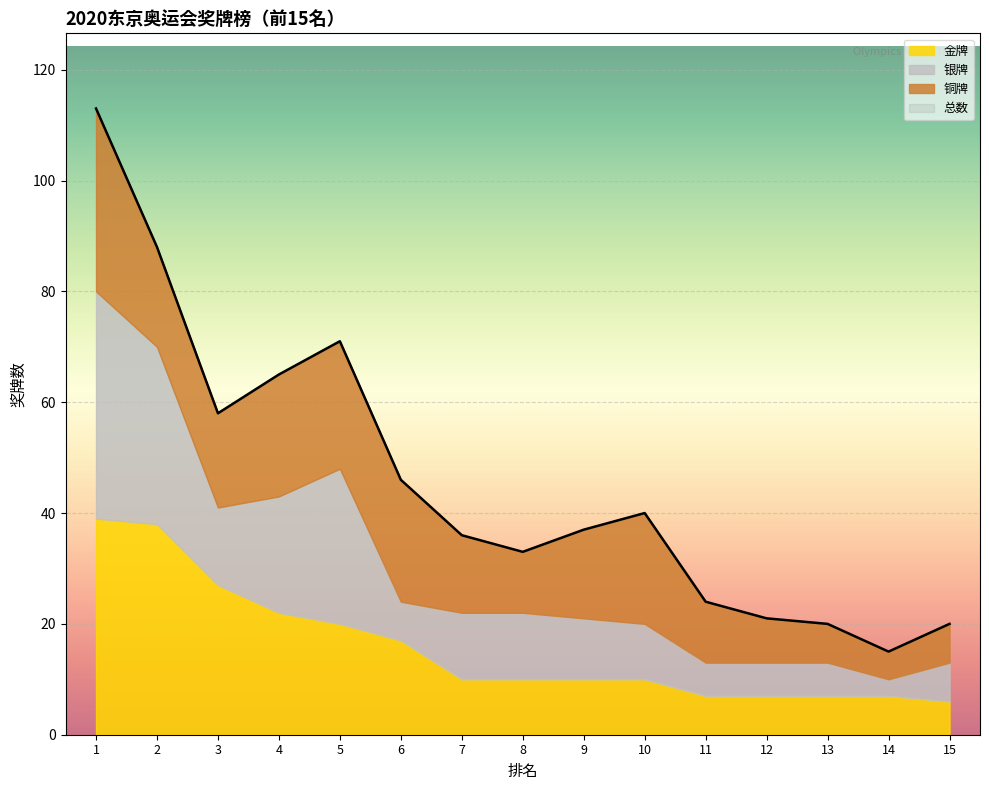

How many intersections are there between 铜牌 and 银牌?

5